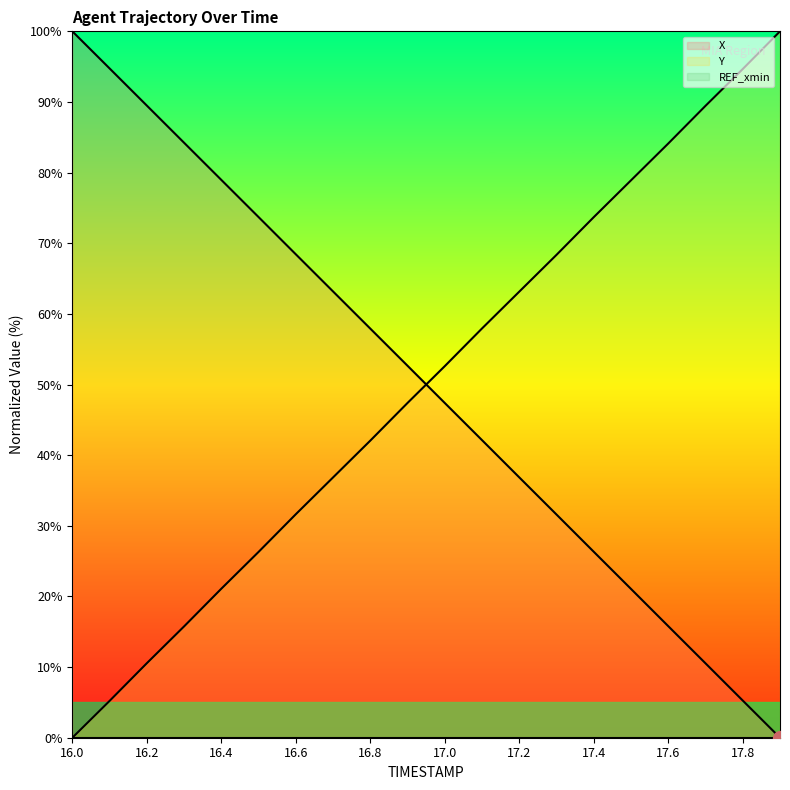

Which series has the largest total across all categories?

X